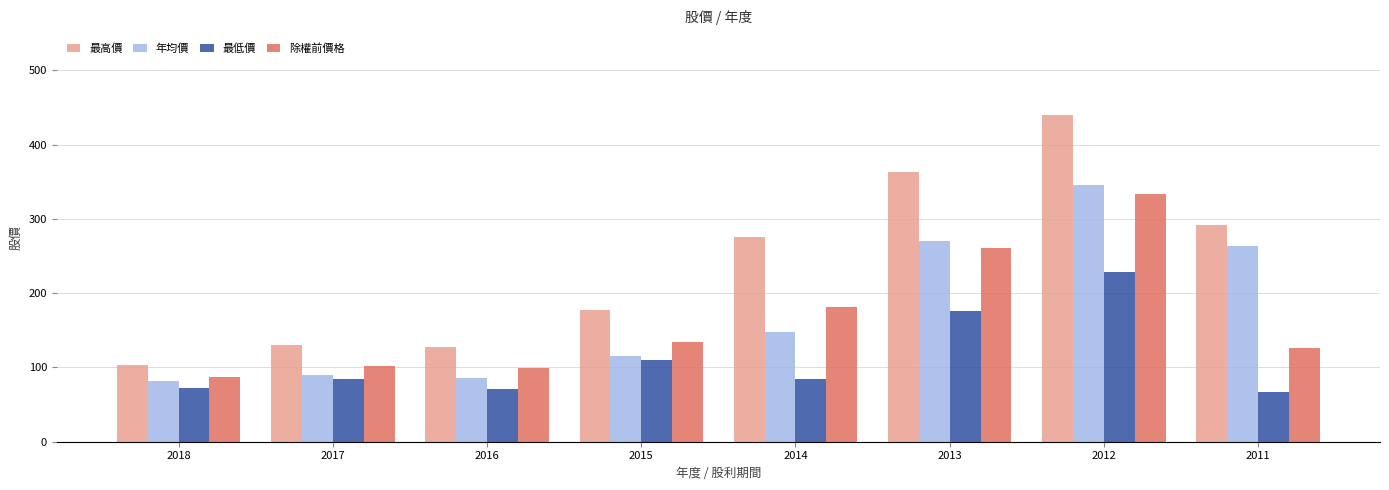

The value of 最高價 at 2017 is 84.2. True or false?

False